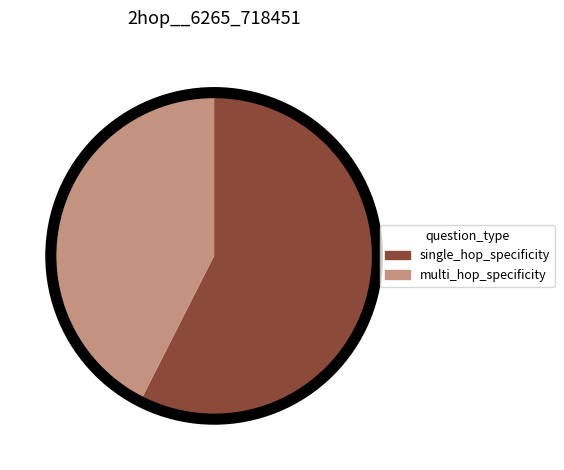

Between single_hop_specificity and multi_hop_specificity, which is larger?

single_hop_specificity